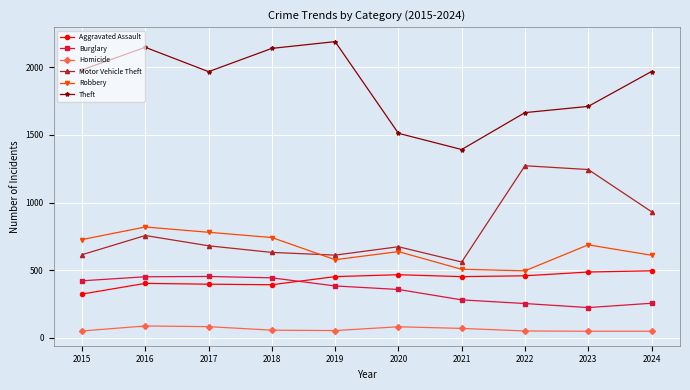

True or false: Aggravated Assault and Motor Vehicle Theft intersect in this chart.

False